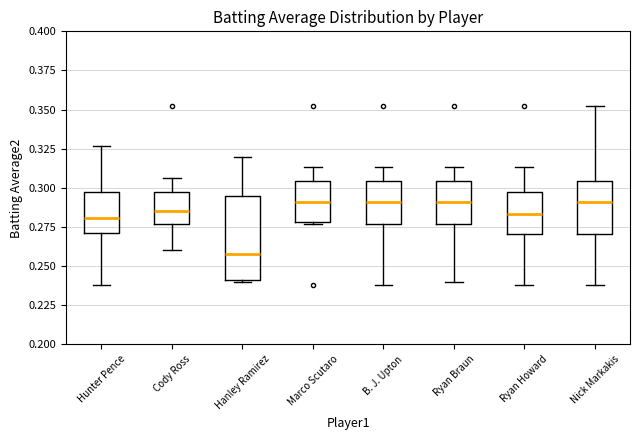

Comparing the boxes themselves (not the whiskers), which one is the tallest?

Hanley Ramirez